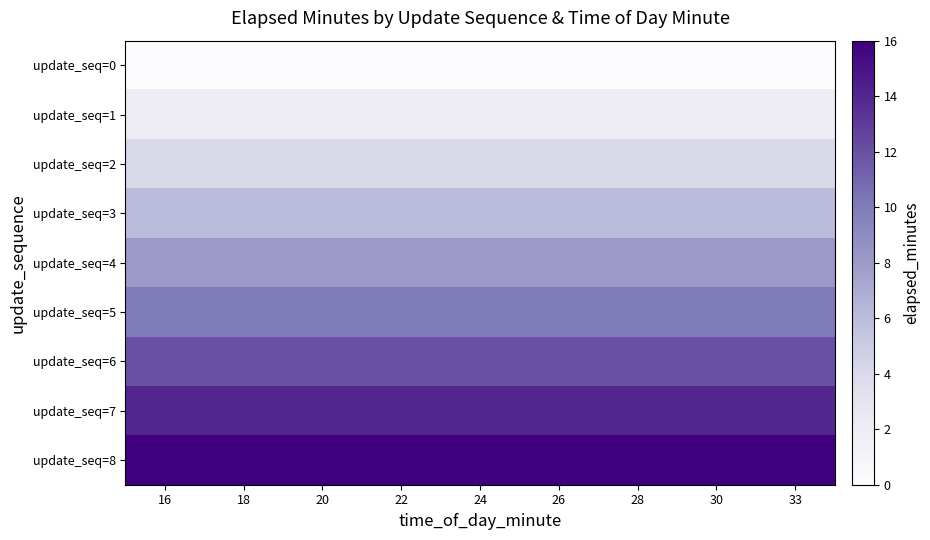

Which category has the lowest value across all series?

16